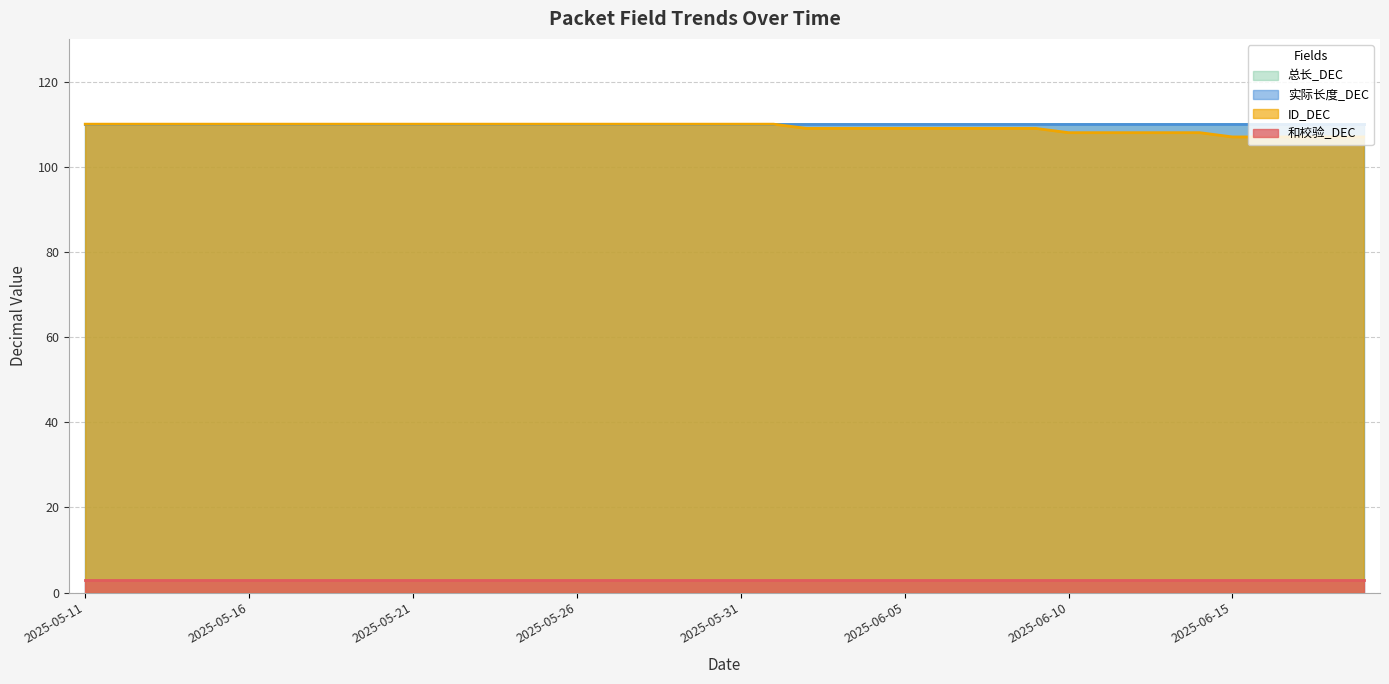

What is the sum of the 总长_DEC values at 2025-05-23 and 2025-05-22?

220